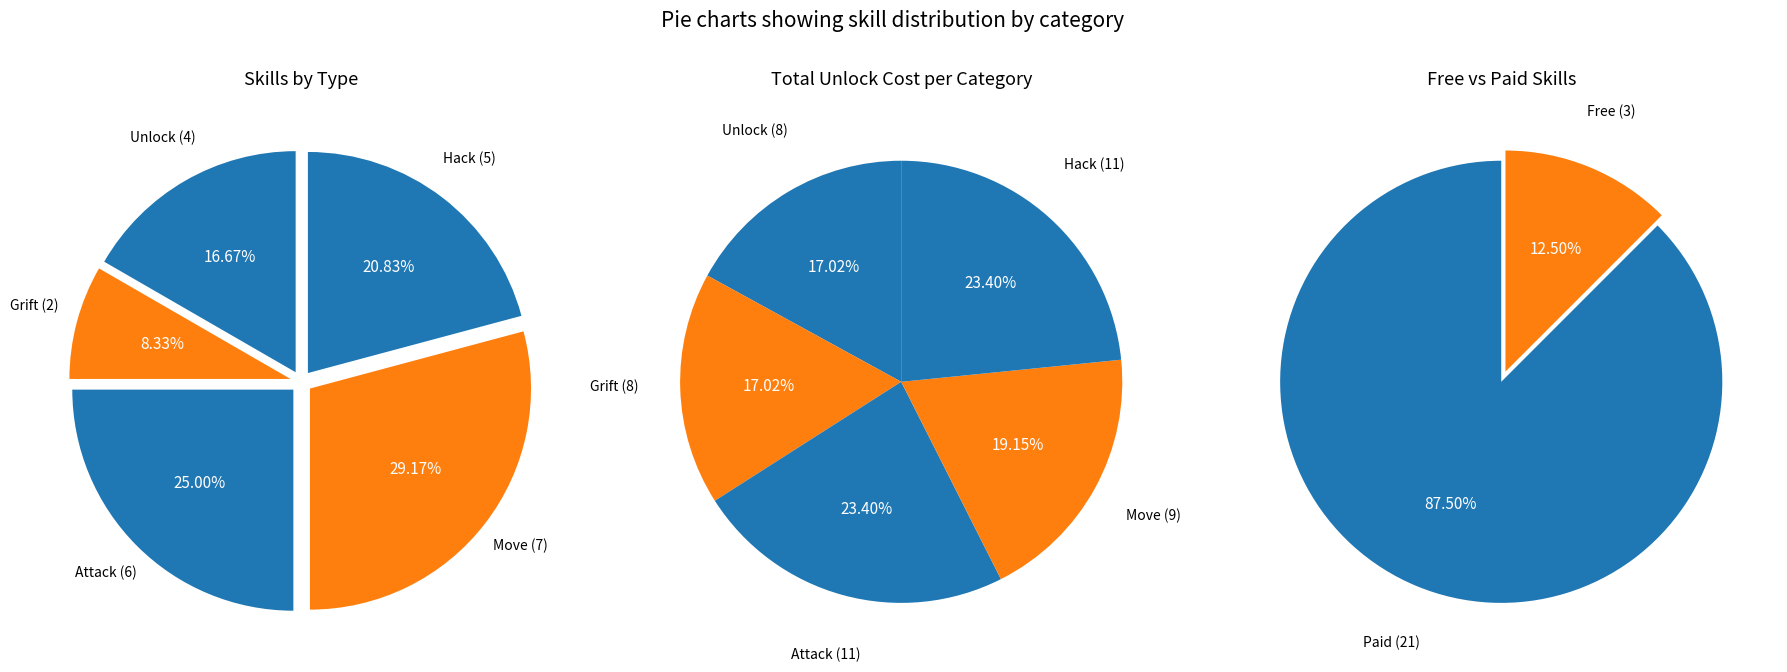

What is the largest slice in the pie chart?

Move